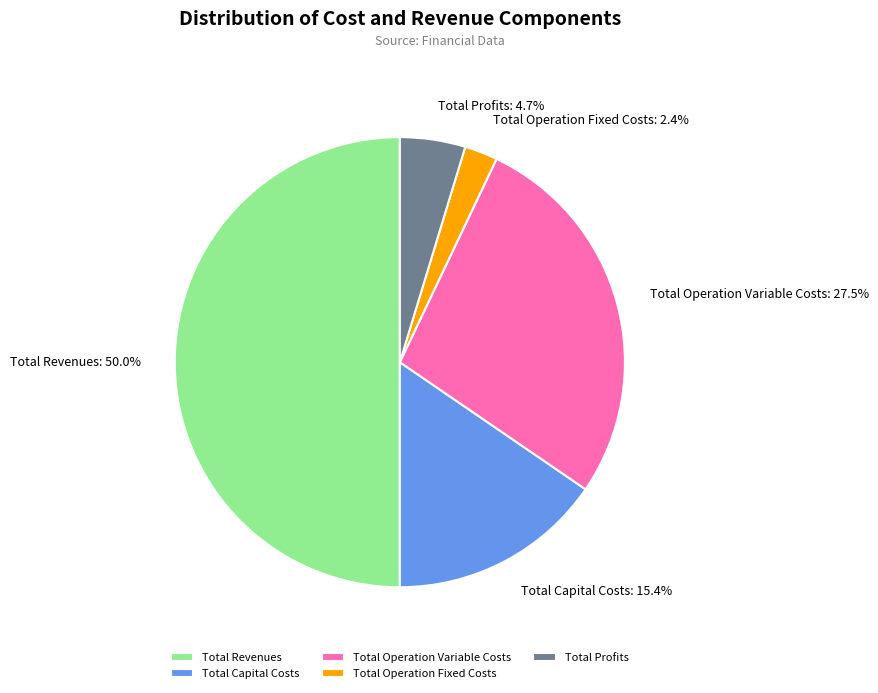

To the nearest percent, what is the combined percentage of Total Revenues and Total Profits?

55%